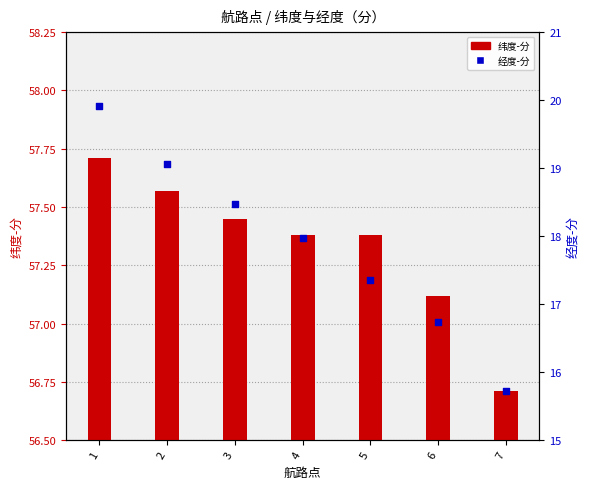

At how many categories does at least one series exceed 41?

7